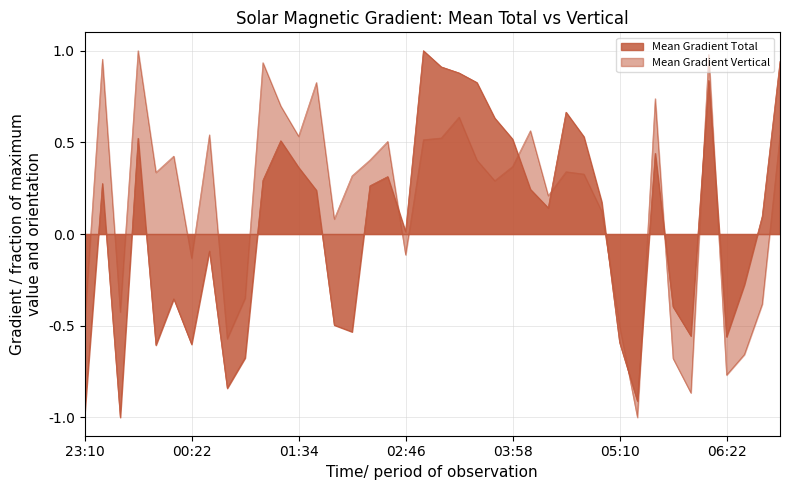

How many data points in Mean Gradient Vertical are above 0?

27